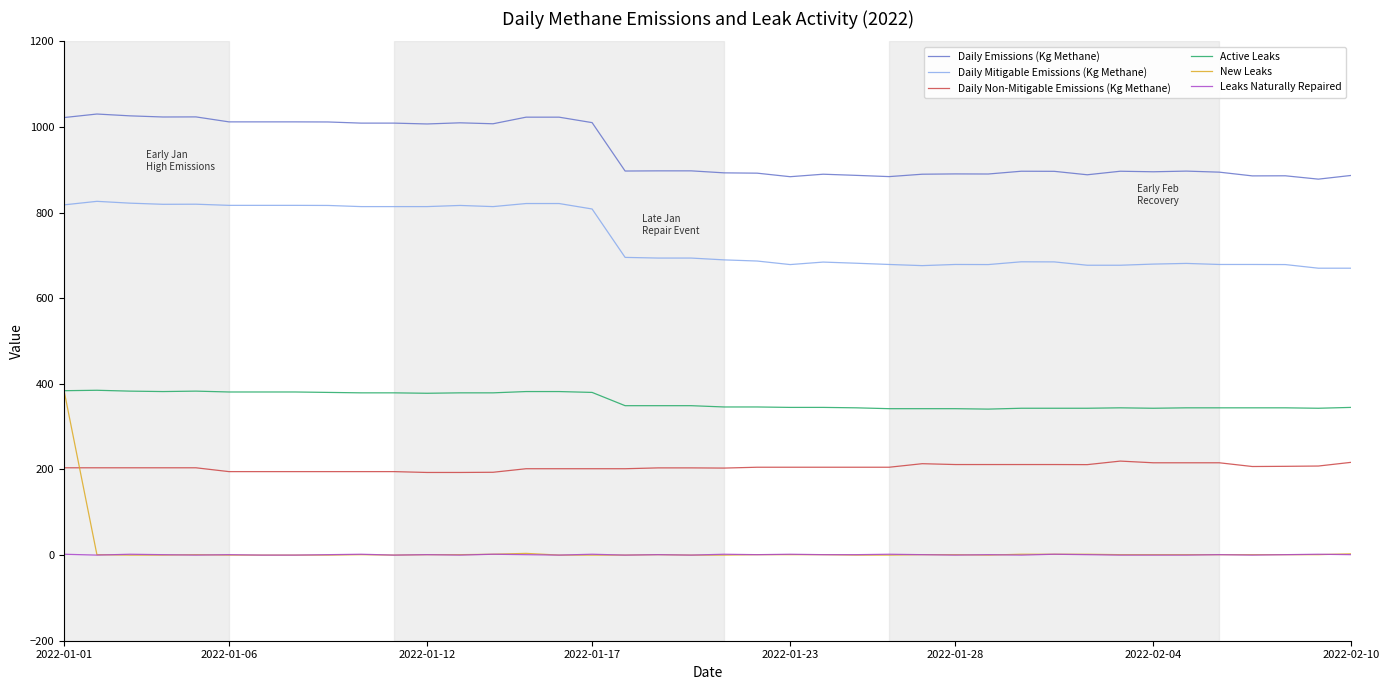

What is the maximum value shown in the chart?

1030.2